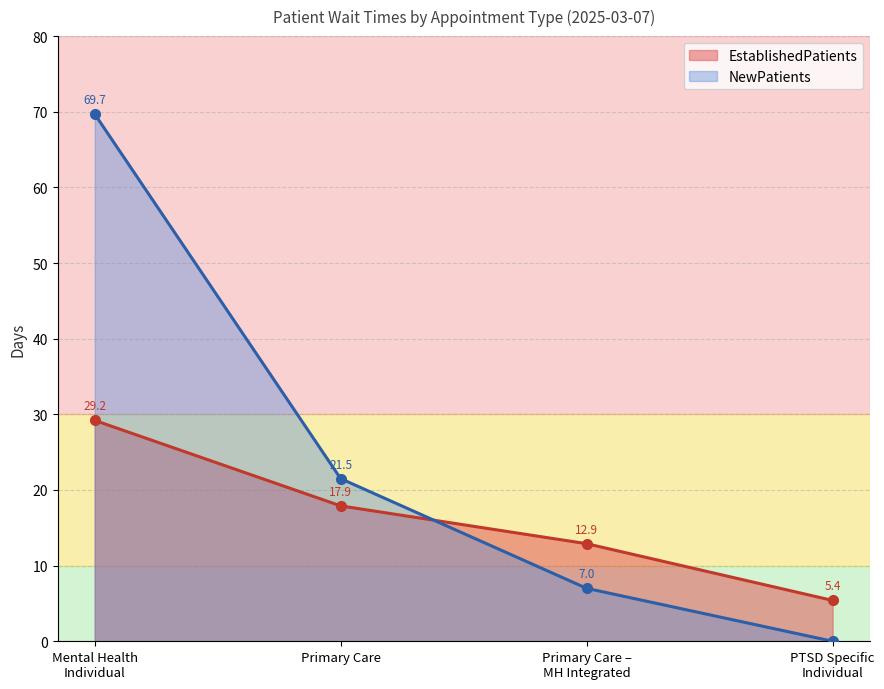

Reading left to right, transcribe all the data shown in this chart.

EstablishedPatients: Mental Health
Individual=29.2	Primary Care=17.9	Primary Care –
MH Integrated=12.9	PTSD Specific
Individual=5.4
NewPatients: Mental Health
Individual=69.7	Primary Care=21.5	Primary Care –
MH Integrated=7.0	PTSD Specific
Individual=0.0